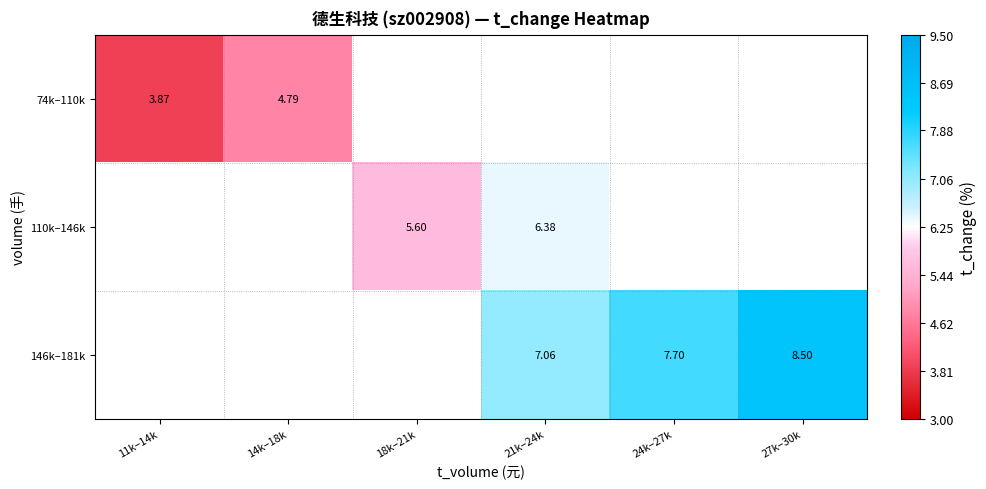

At how many categories does at least one series exceed 6?

3